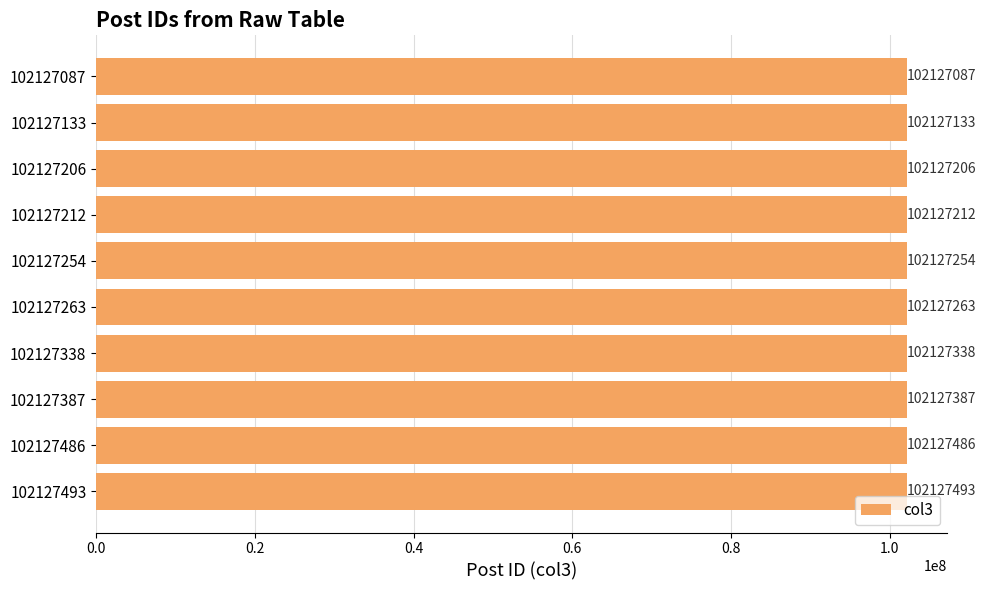

True or false: the data shows 36267112 at 102127254.

False